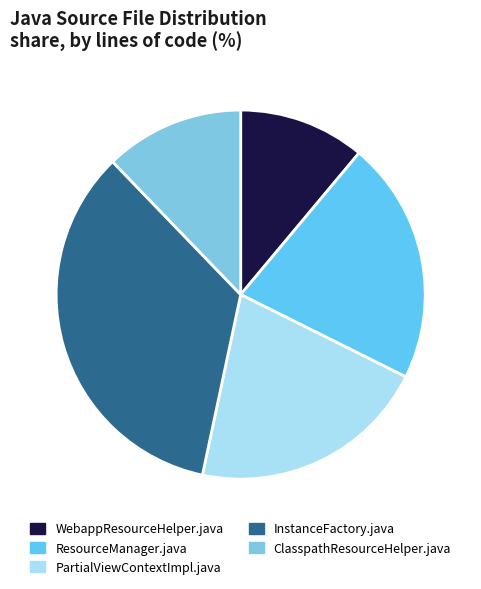

How many segments does this pie chart have?

5